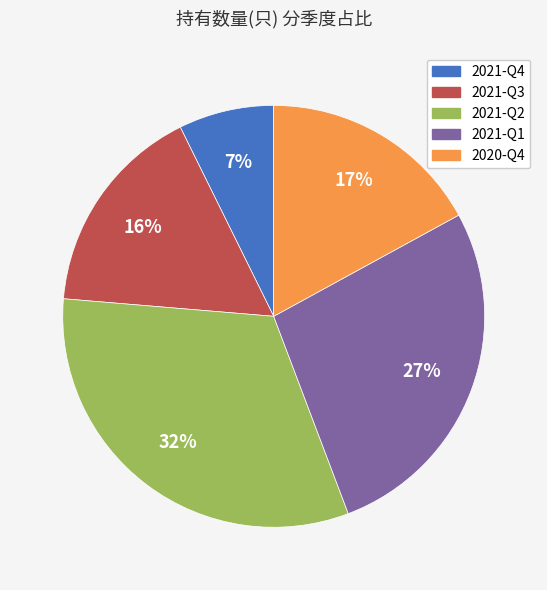

True or false: 2020-Q4 accounts for 6% of the total.

False